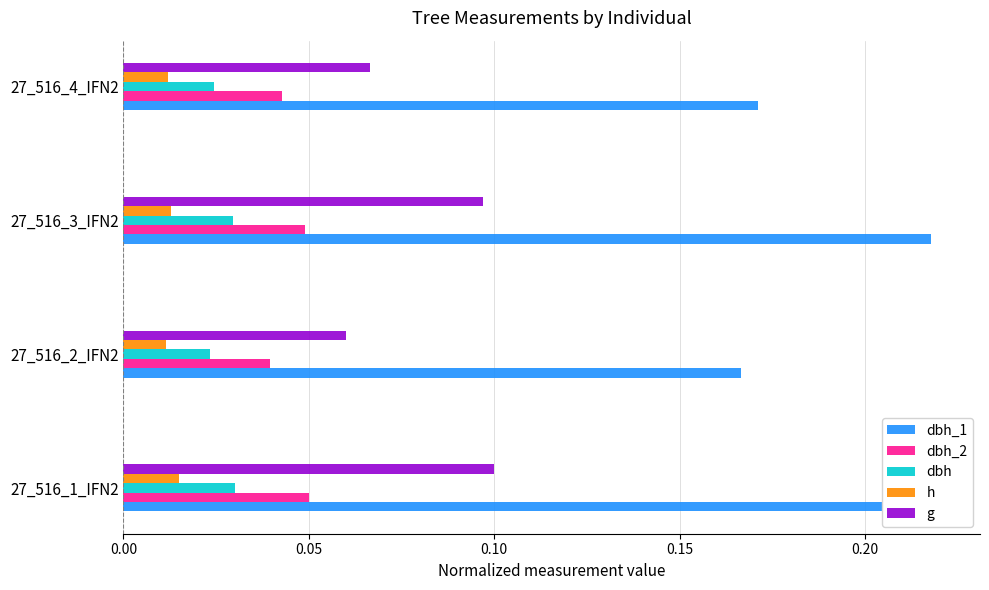

How many h values are between 0 and 1?

4